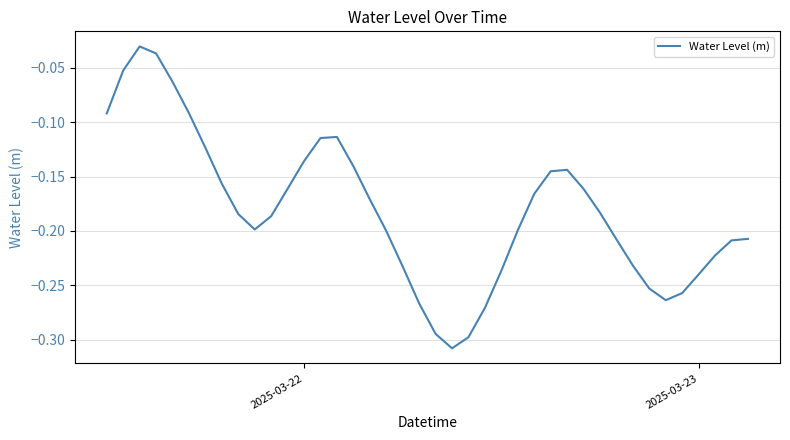

Does the chart have visible grid lines?

Yes